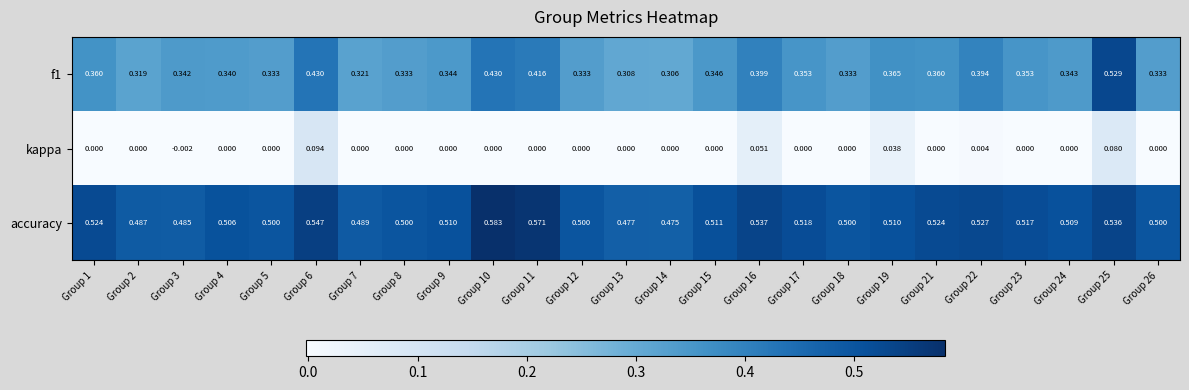

Is the value of kappa at Group 9 greater than the value of accuracy at Group 13?

No